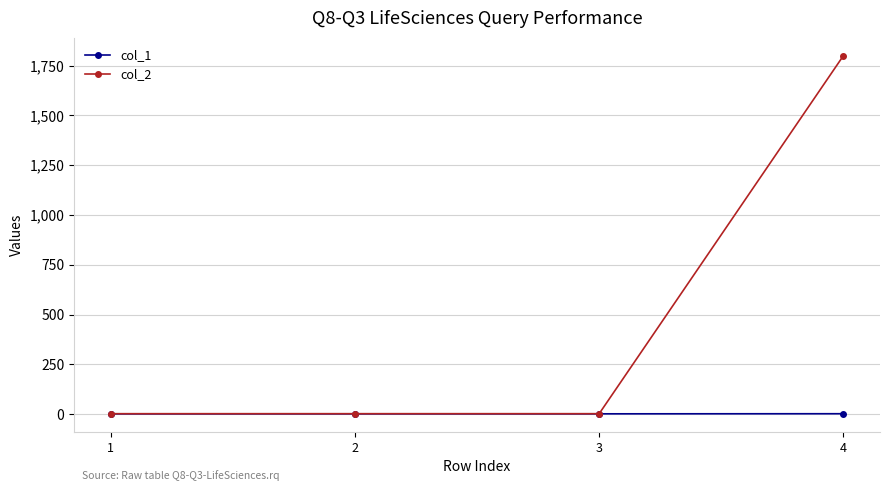

Which series has the largest range (max minus min)?

col_2